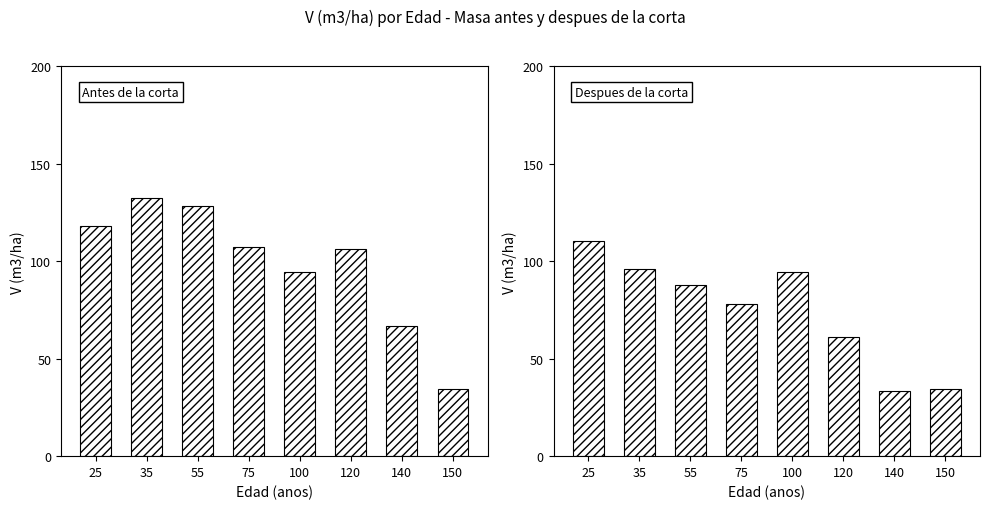

What is the value of the V (m3/ha) despues bar at the 8th from the left?

34.5